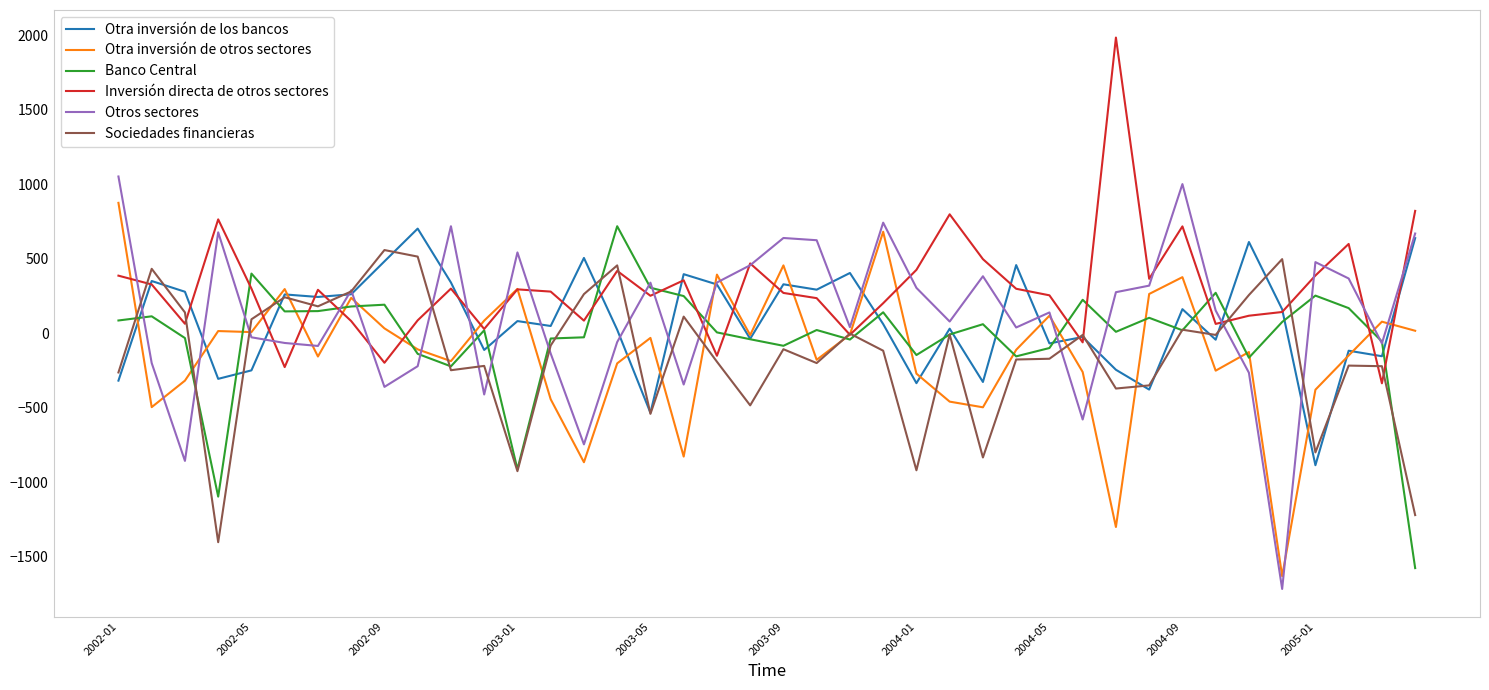

What is the minimum value for Inversión directa de otros sectores?

-336